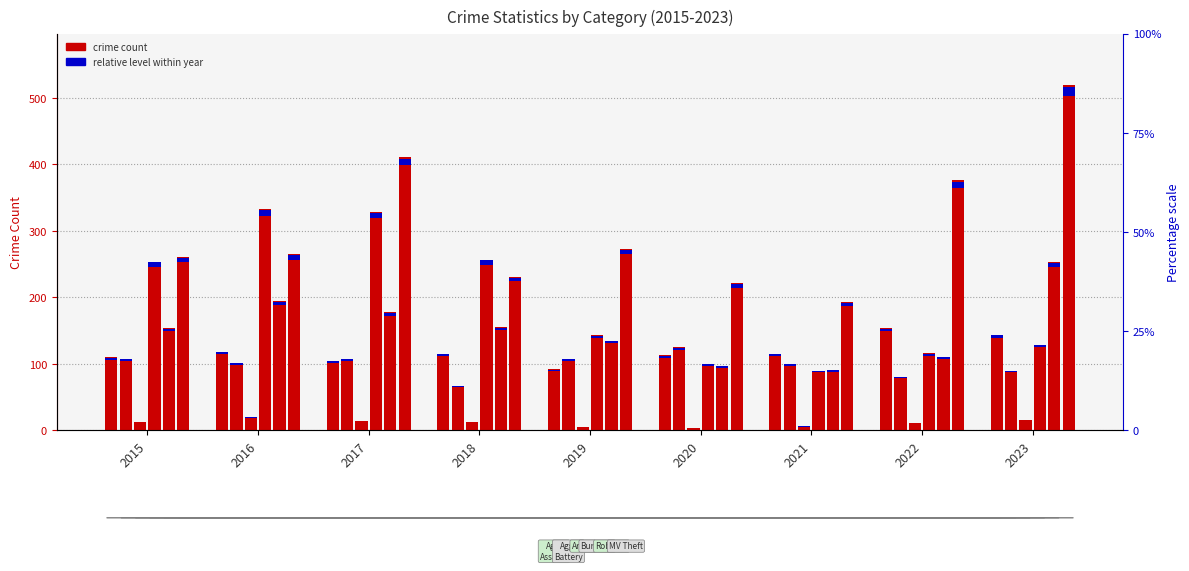

What is the maximum value shown in the chart?

519